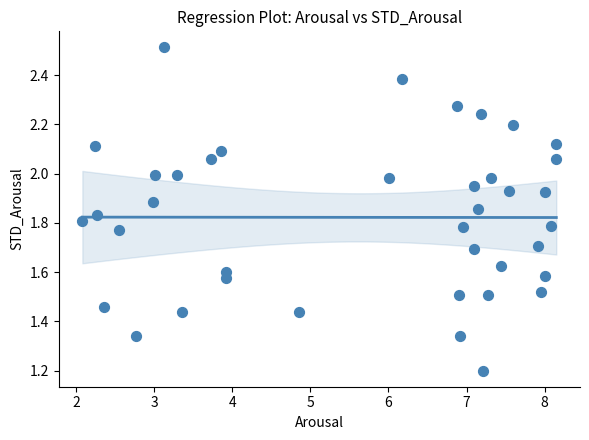

What Y value in the scatter plot is closest to 1?

1.2